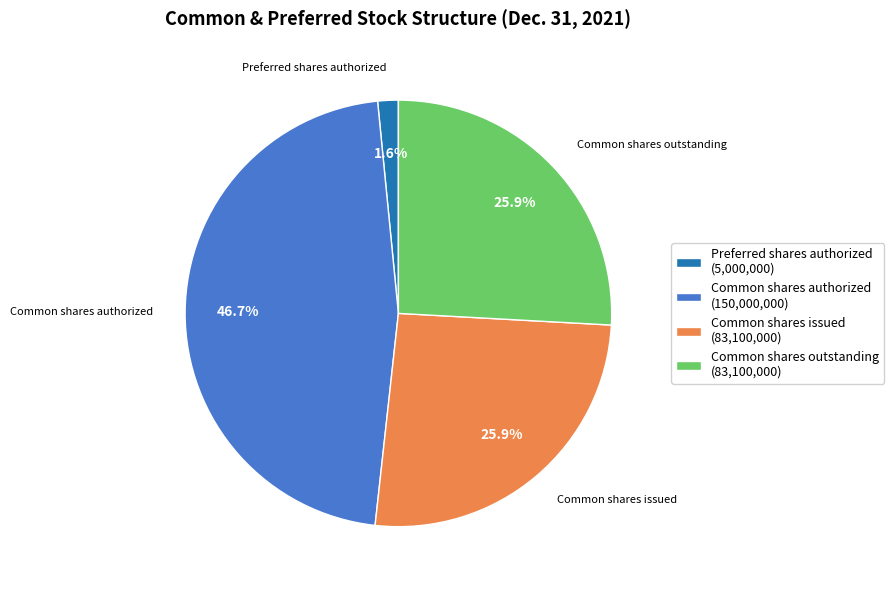

How many slices are in this pie chart?

4